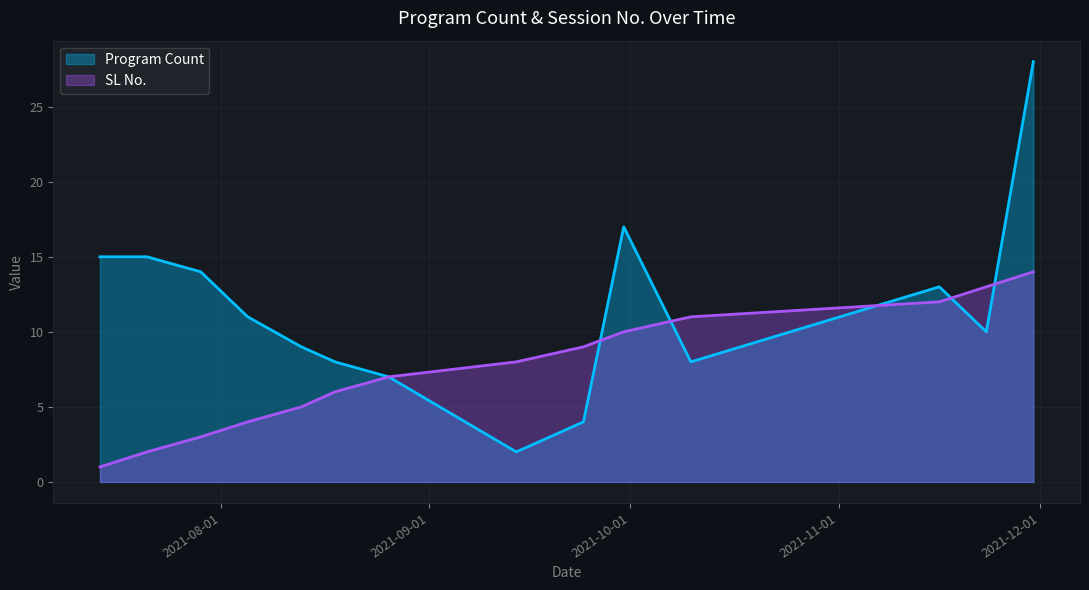

Which category has the lowest value in the Program Count series?

2021-09-14